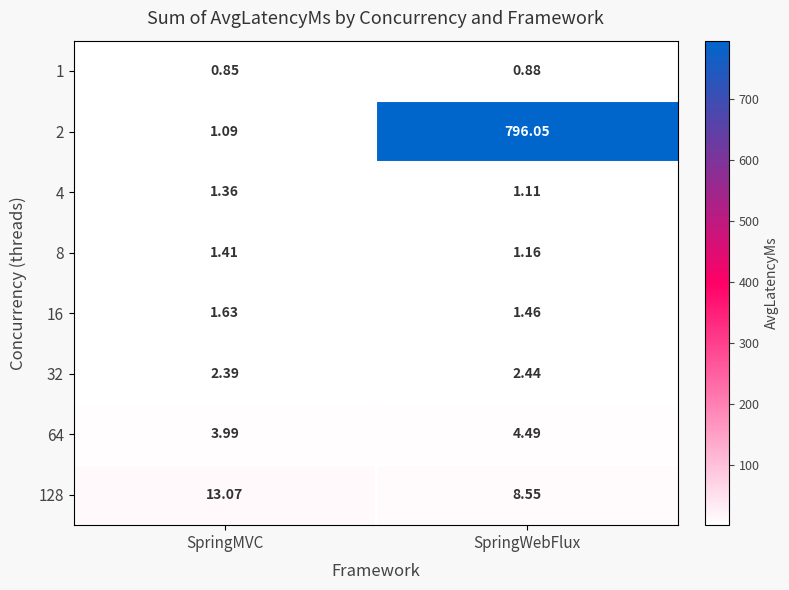

How many data points does each series have?

2